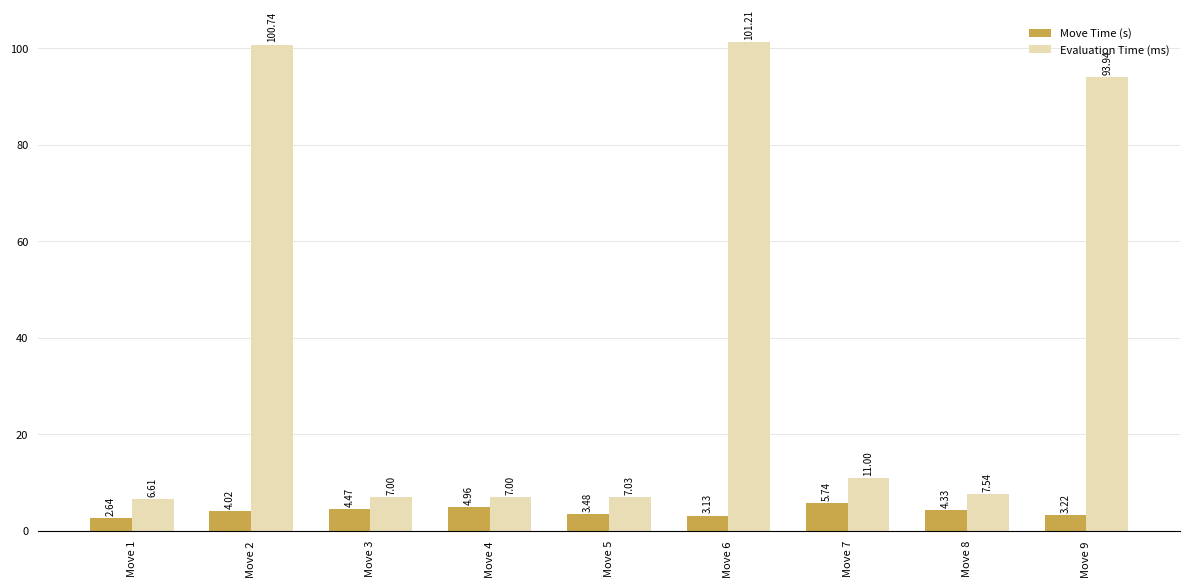

Which series has the widest spread of values?

Evaluation Time (ms)